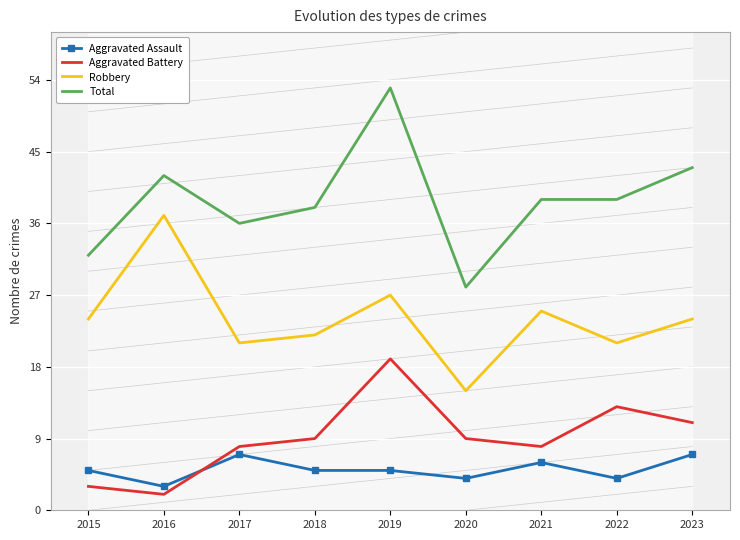

What are all the series names shown in the legend?

Aggravated Assault, Aggravated Battery, Robbery, Total